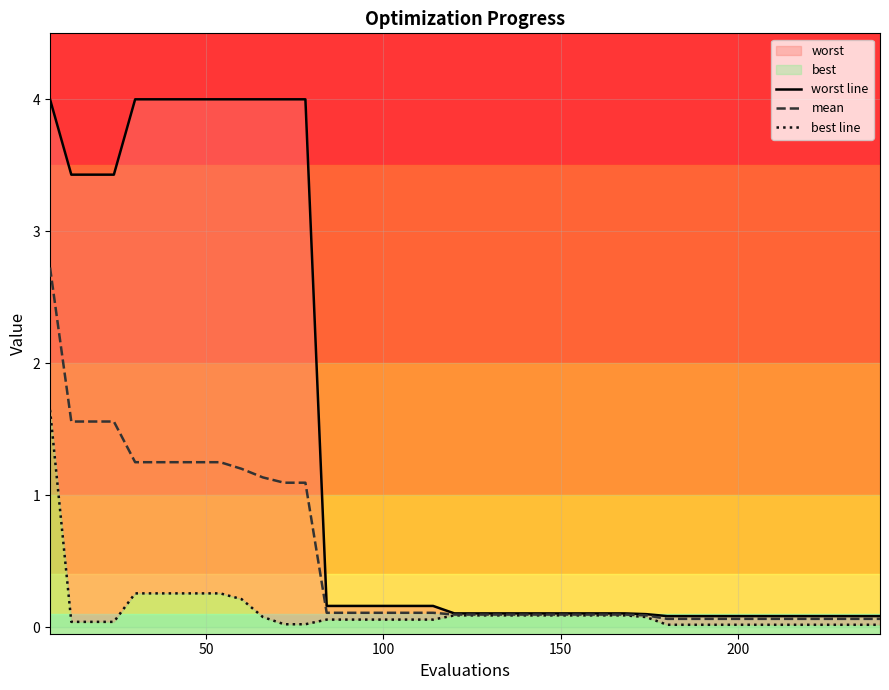

Reading left to right, transcribe all the data shown in this chart.

worst line: 4.0	3.4	3.4	3.4	4.0	4.0	4.0	4.0	4.0	4.0	4.0	4.0	4.0	0.2	0.2	0.2	0.2	0.2	0.2	0.1	0.1	0.1	0.1	0.1	0.1	0.1	0.1	0.1	0.1	0.1	0.1	0.1	0.1	0.1	0.1	0.1	0.1	0.1	0.1	0.1
mean: 2.7	1.6	1.6	1.6	1.2	1.2	1.2	1.2	1.2	1.2	1.1	1.1	1.1	0.1	0.1	0.1	0.1	0.1	0.1	0.1	0.1	0.1	0.1	0.1	0.1	0.1	0.1	0.1	0.1	0.1	0.1	0.1	0.1	0.1	0.1	0.1	0.1	0.1	0.1	0.1
best line: 1.6	0.0	0.0	0.0	0.3	0.3	0.3	0.3	0.3	0.2	0.1	0.0	0.0	0.1	0.1	0.1	0.1	0.1	0.1	0.1	0.1	0.1	0.1	0.1	0.1	0.1	0.1	0.1	0.1	0.0	0.0	0.0	0.0	0.0	0.0	0.0	0.0	0.0	0.0	0.0